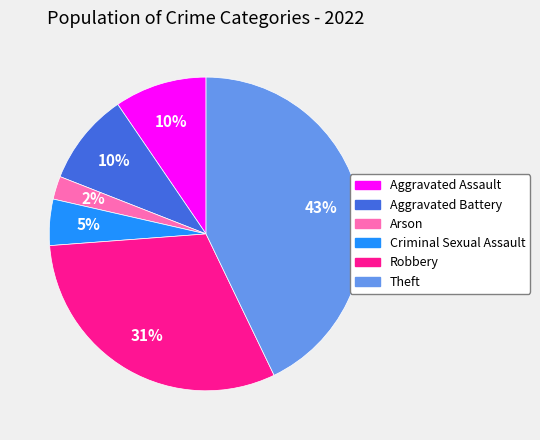

What is the smallest slice in the pie chart?

Arson